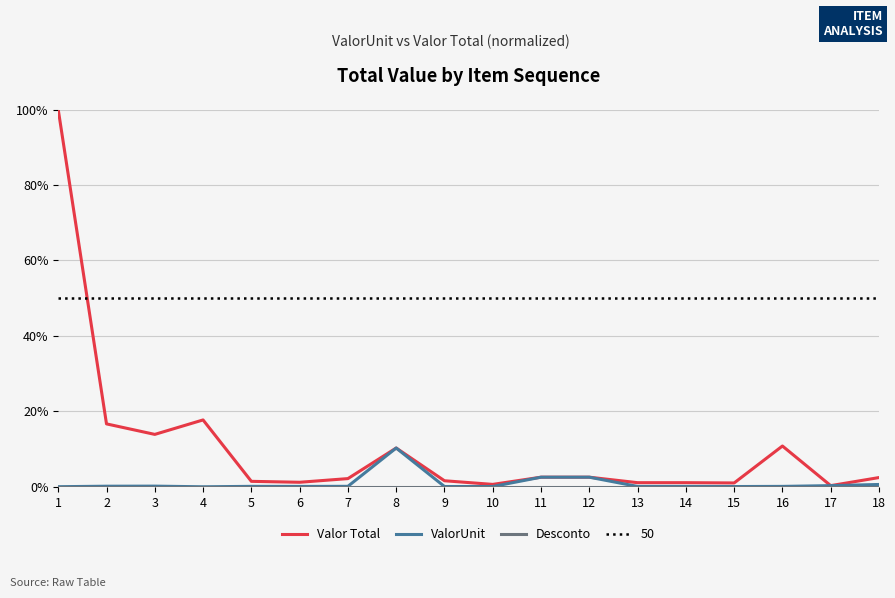

Where is the first local minimum for Valor Total?

3